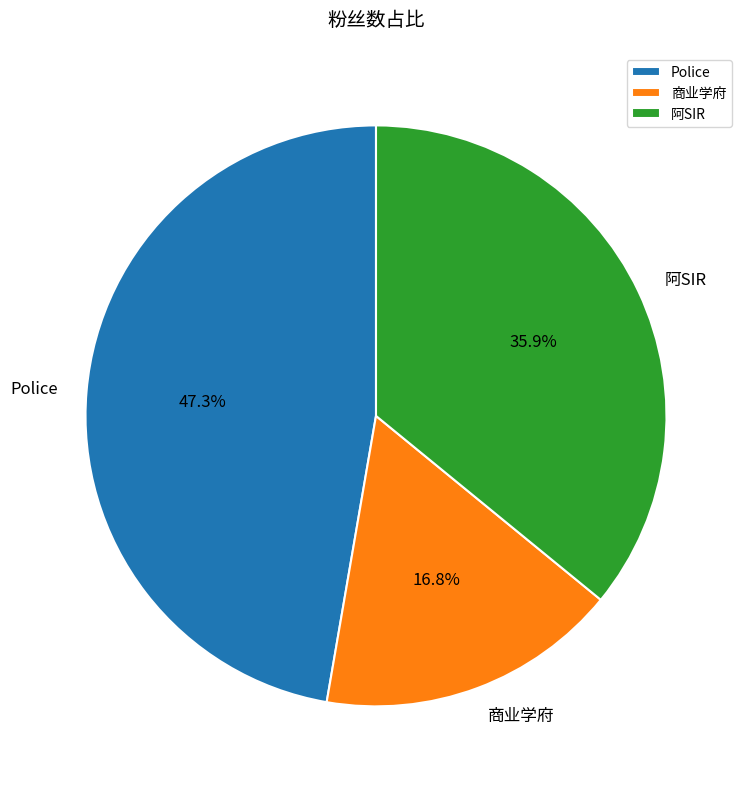

Which has a higher value, 阿SIR or Police?

Police